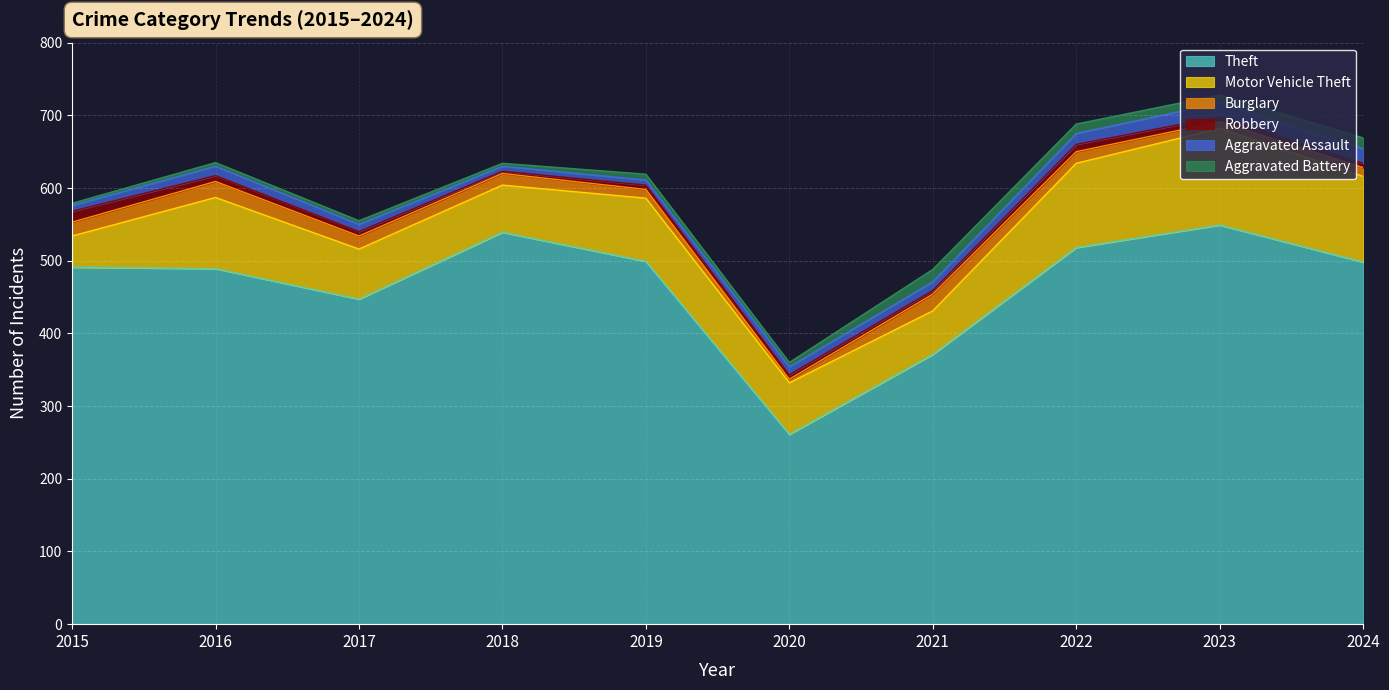

What is the minimum value shown in the chart?

3